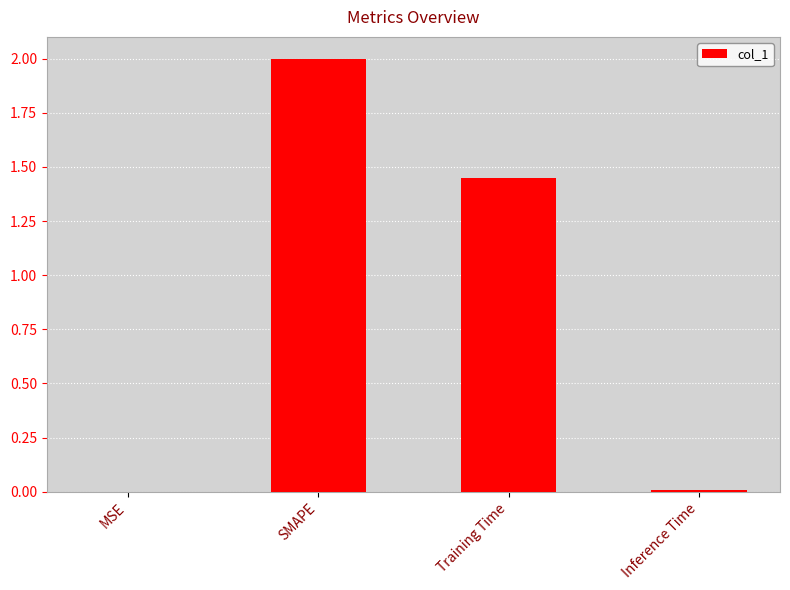

What is the sum of the values at Training Time and SMAPE?

3.4